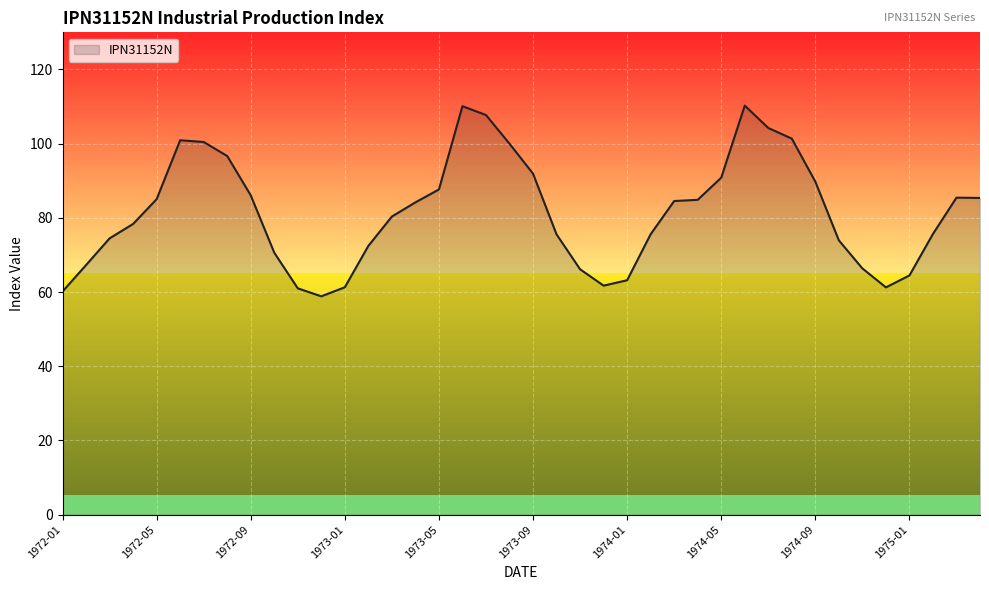

How many lines are shown in the chart?

1